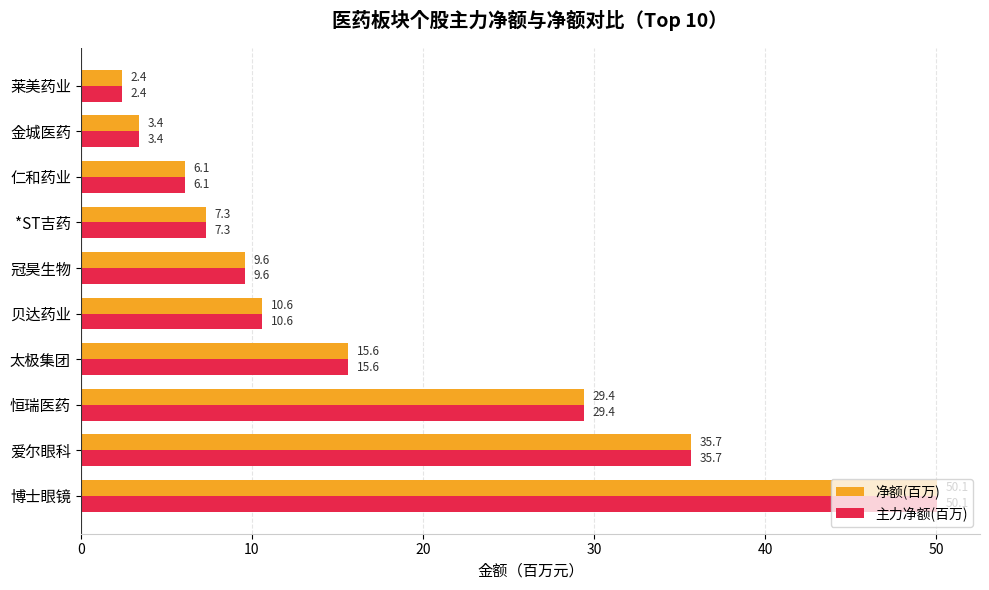

What is the difference between the 净额(百万) values at 金城医药 and 恒瑞医药?

26.0